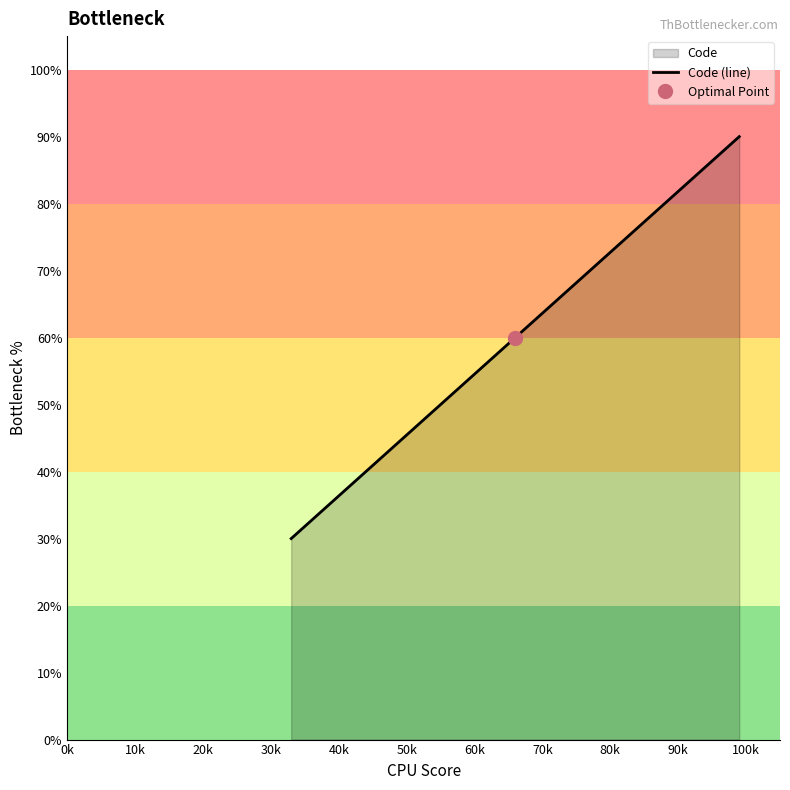

What is the average value?

60